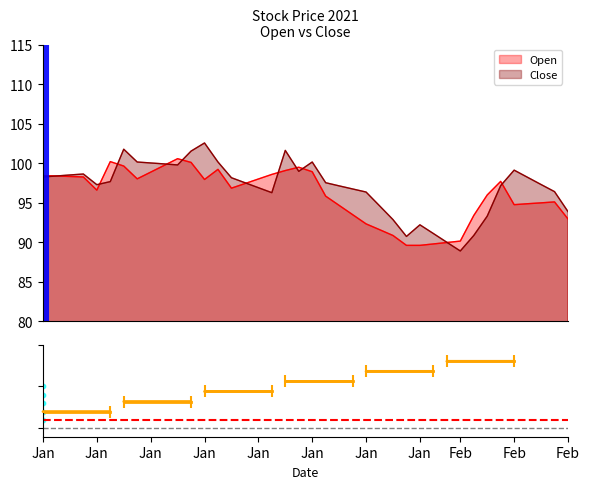

At which category is the sum across all series the highest?

Jan